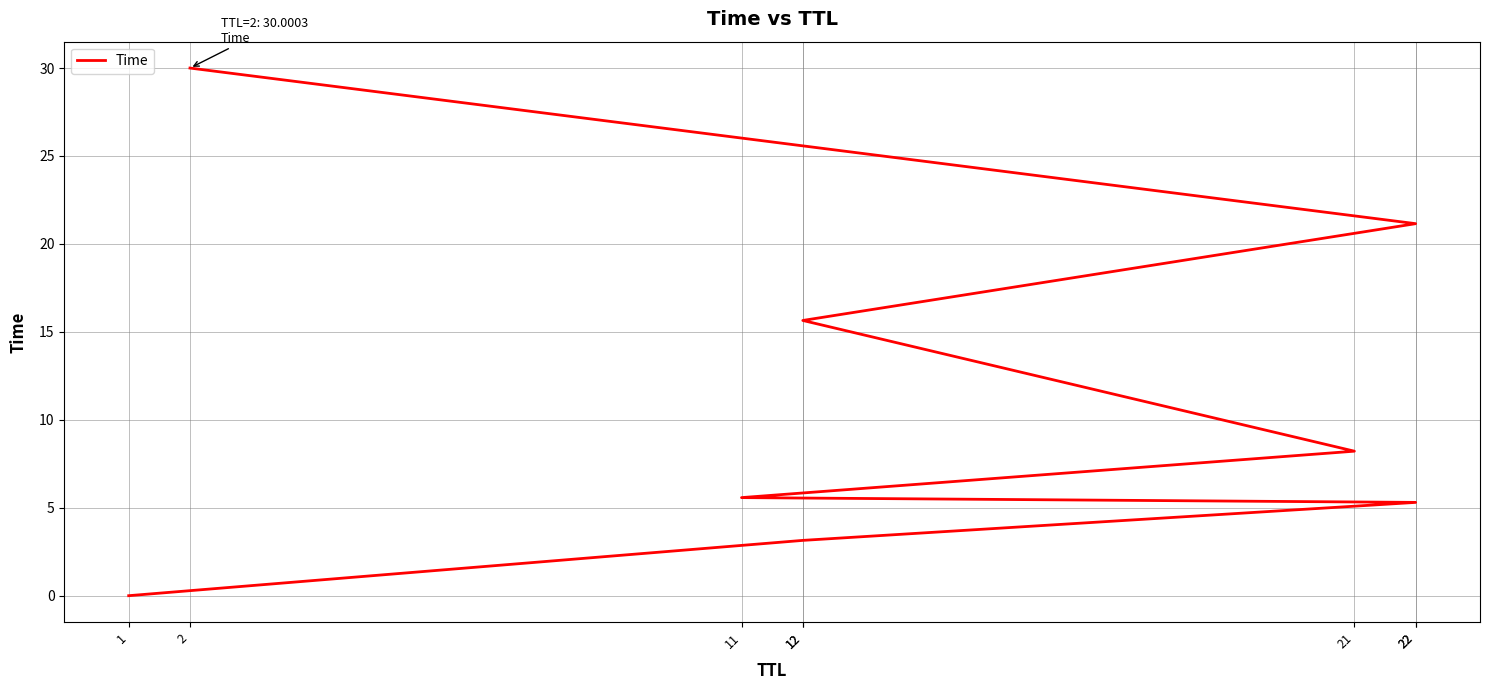

What is the ratio of the value at 2 to the value at 12?

1.9